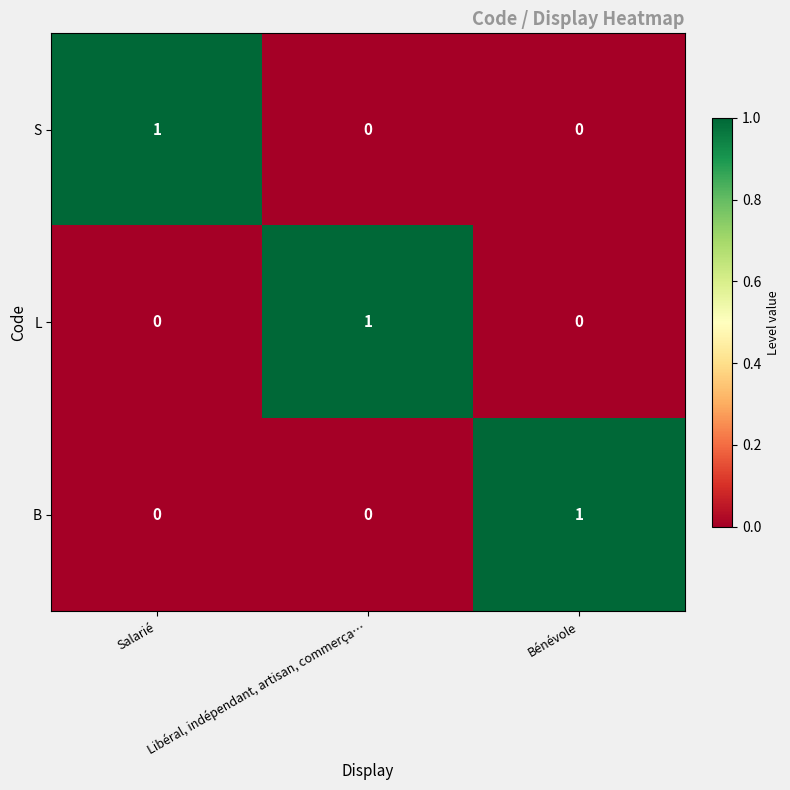

At how many categories does at least one series exceed 0?

3